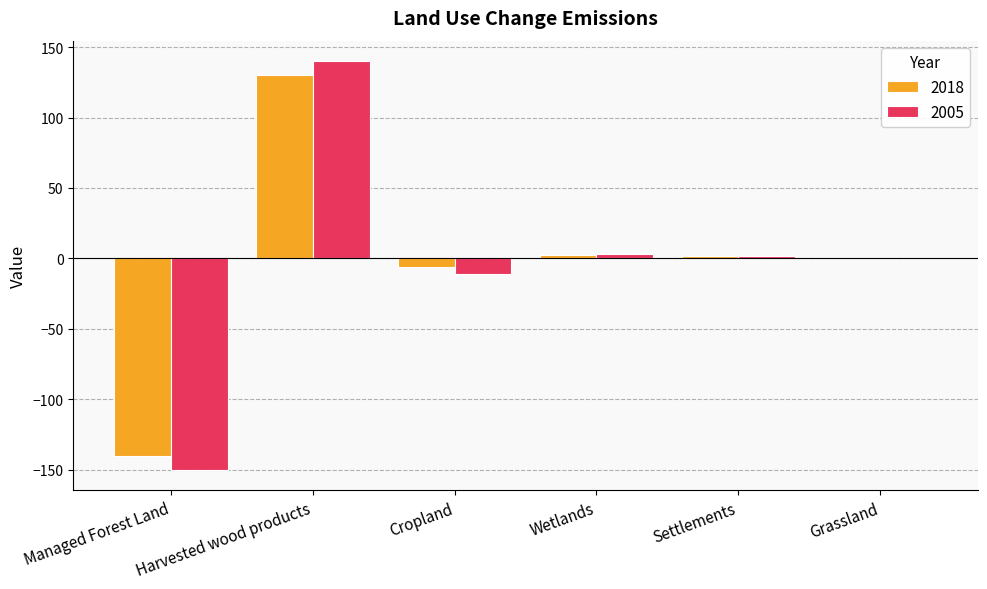

How many categories are shown in the chart?

6